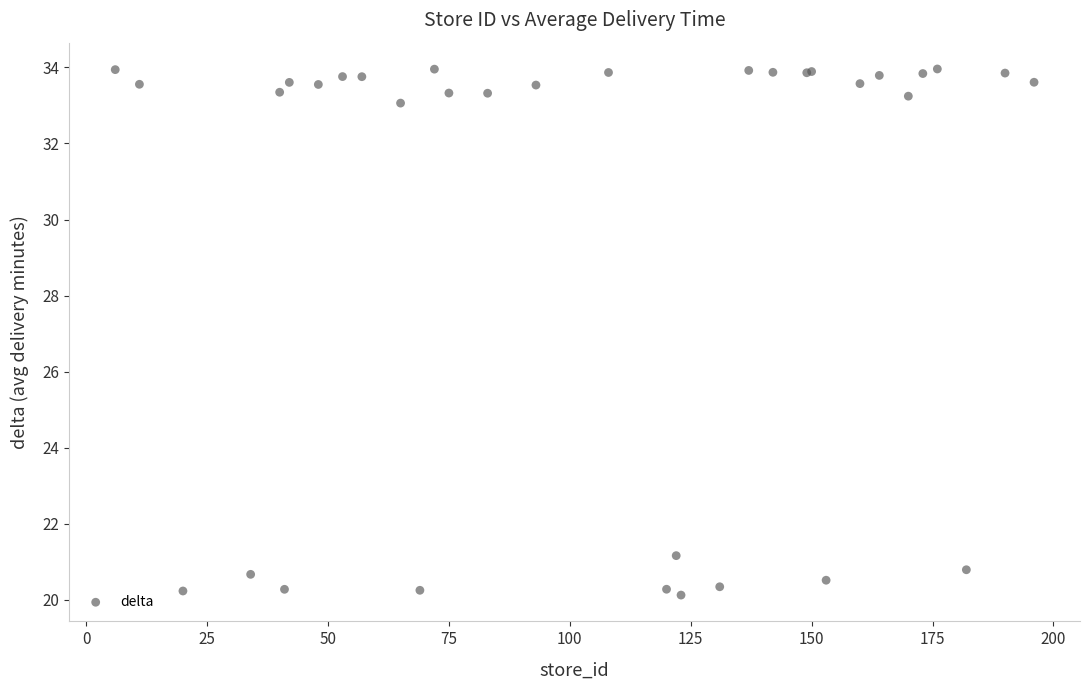

What Y value in the scatter plot is closest to 27?

21.2